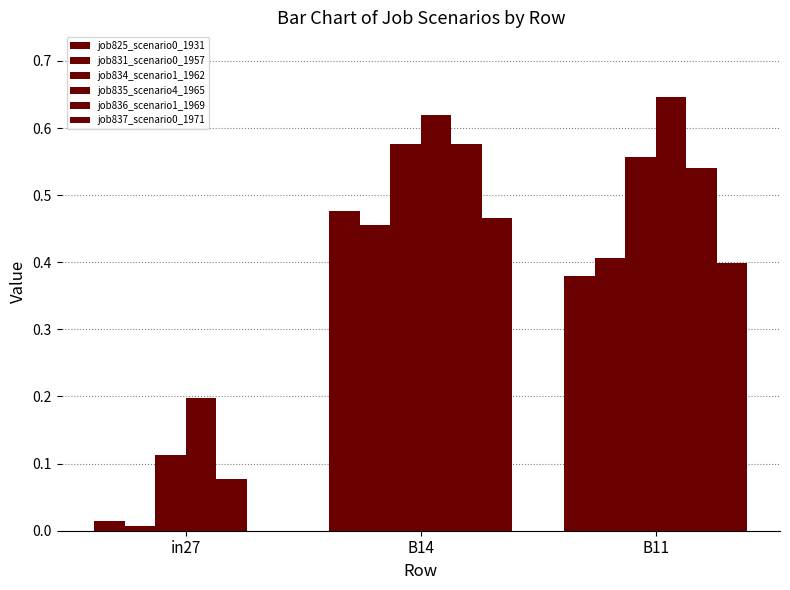

How many series are shown in this chart?

6